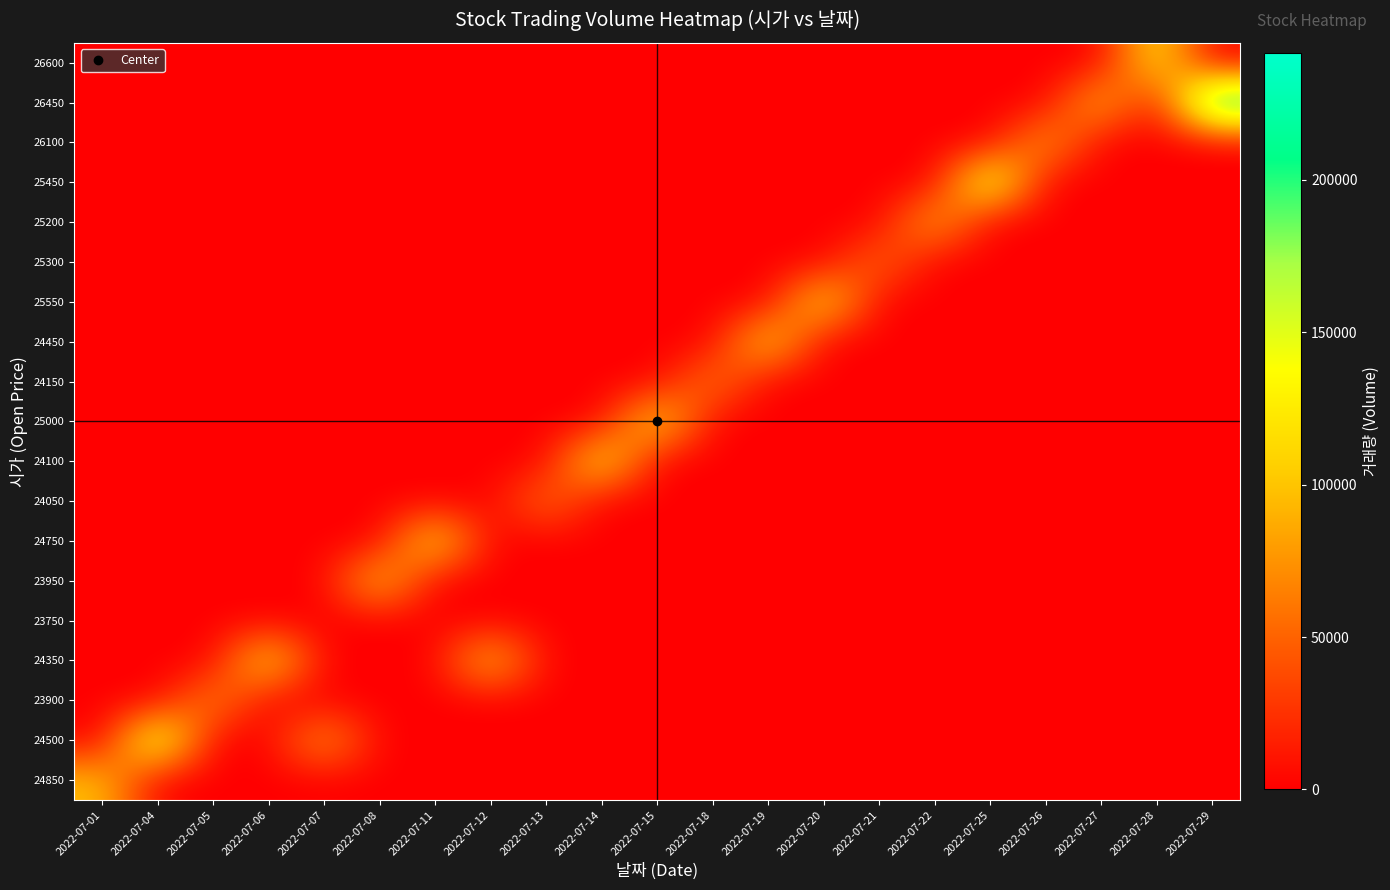

Which category has the lowest value across all series?

2022-07-04